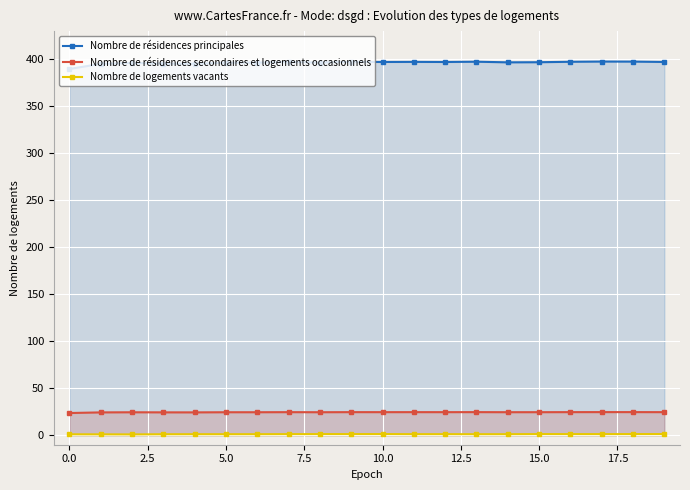

How many interior local valleys does the Nombre de logements vacants series have?

4